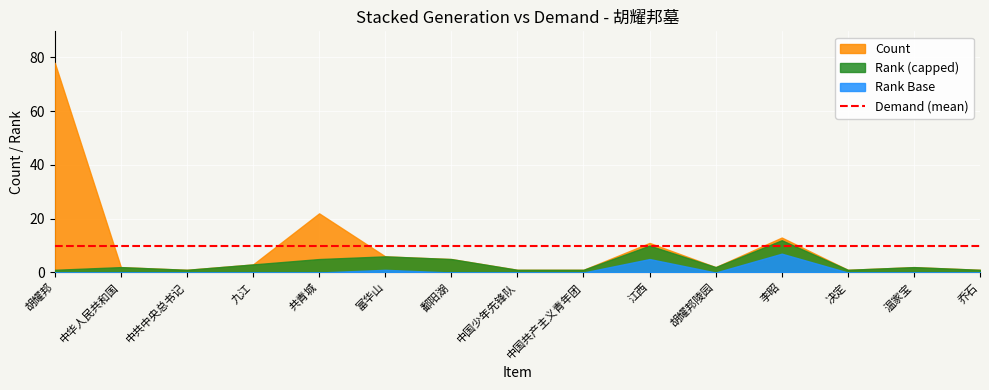

What is the label of the 10th point from the left?

江西